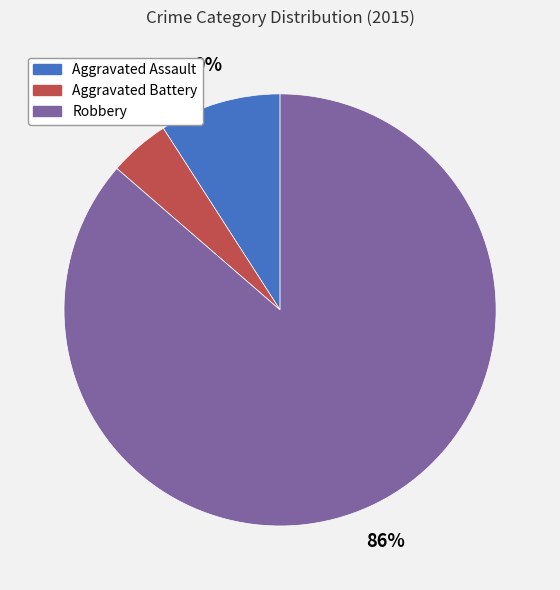

To the nearest percent, what portion does Robbery represent?

86%